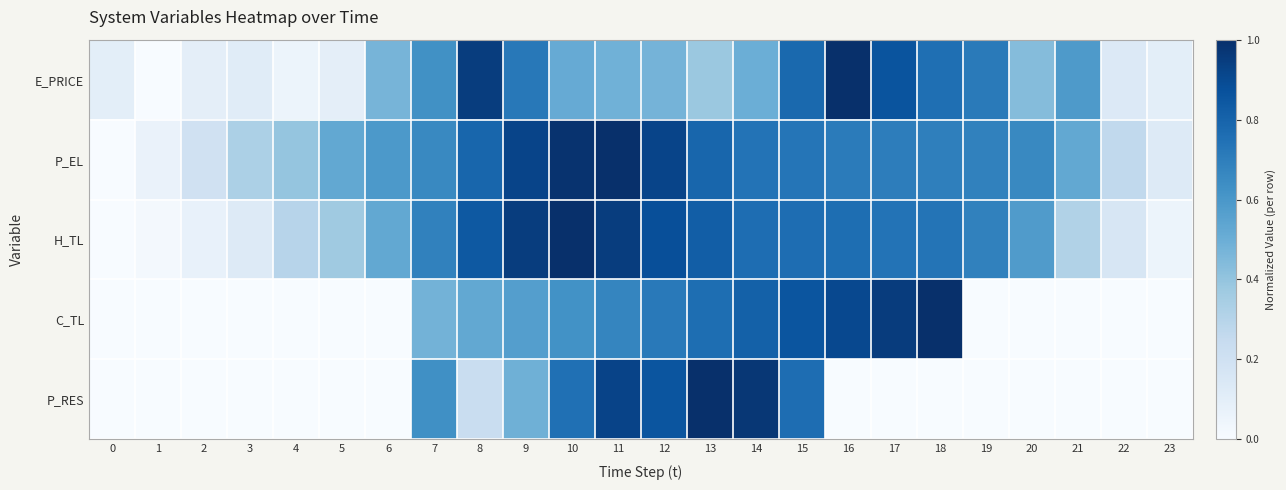

What is the difference between the highest and lowest values at 18?

1.0